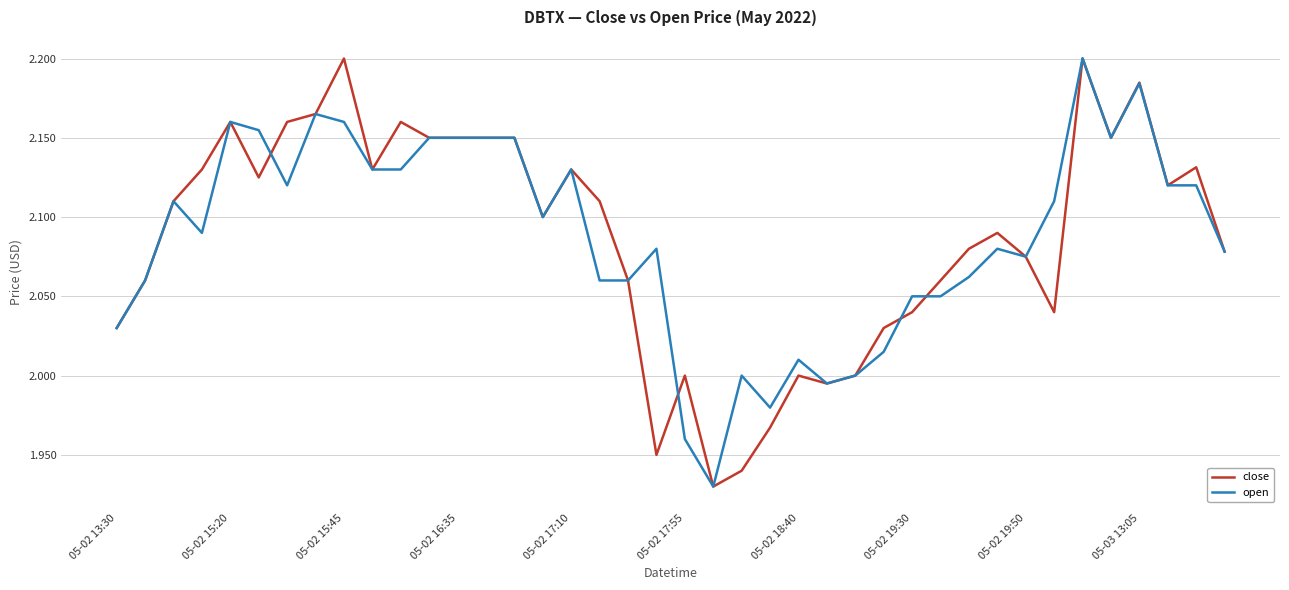

How many categories are shown in the chart?

40